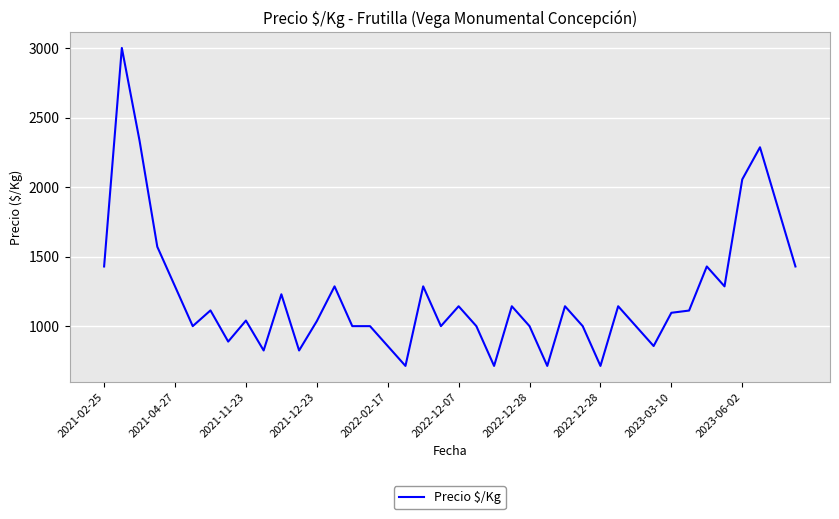

What is the difference between the maximum and minimum values?

2286